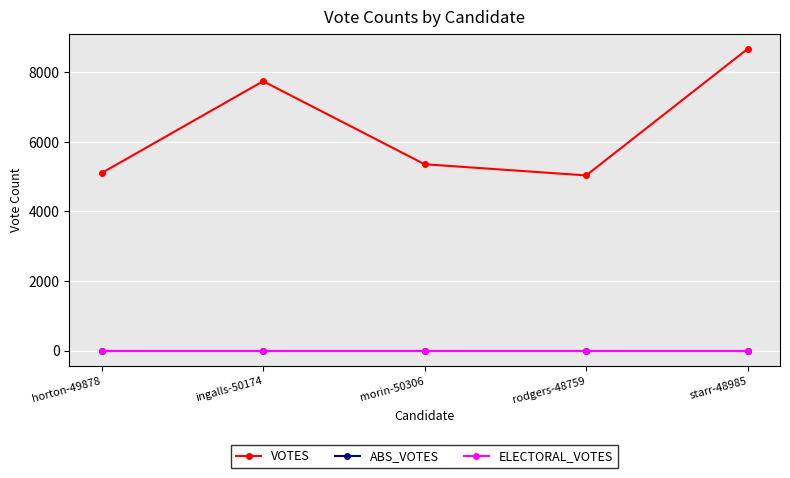

Reading right to left, extract all data points from this chart.

VOTES: starr-48985=8668	rodgers-48759=5033	morin-50306=5354	ingalls-50174=7739	horton-49878=5100
ABS_VOTES: starr-48985=0	rodgers-48759=0	morin-50306=0	ingalls-50174=0	horton-49878=0
ELECTORAL_VOTES: starr-48985=0	rodgers-48759=0	morin-50306=0	ingalls-50174=0	horton-49878=0